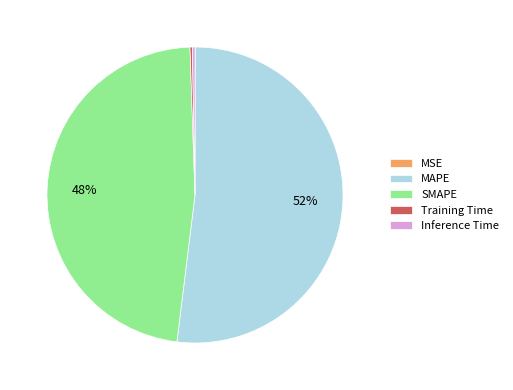

True or false: MAPE accounts for 45% of the total.

False